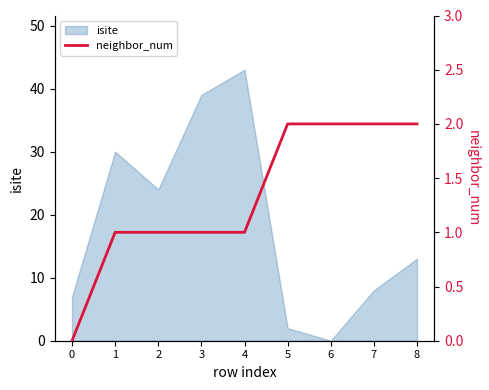

True or false: isite has a value of 27 at 3.

False